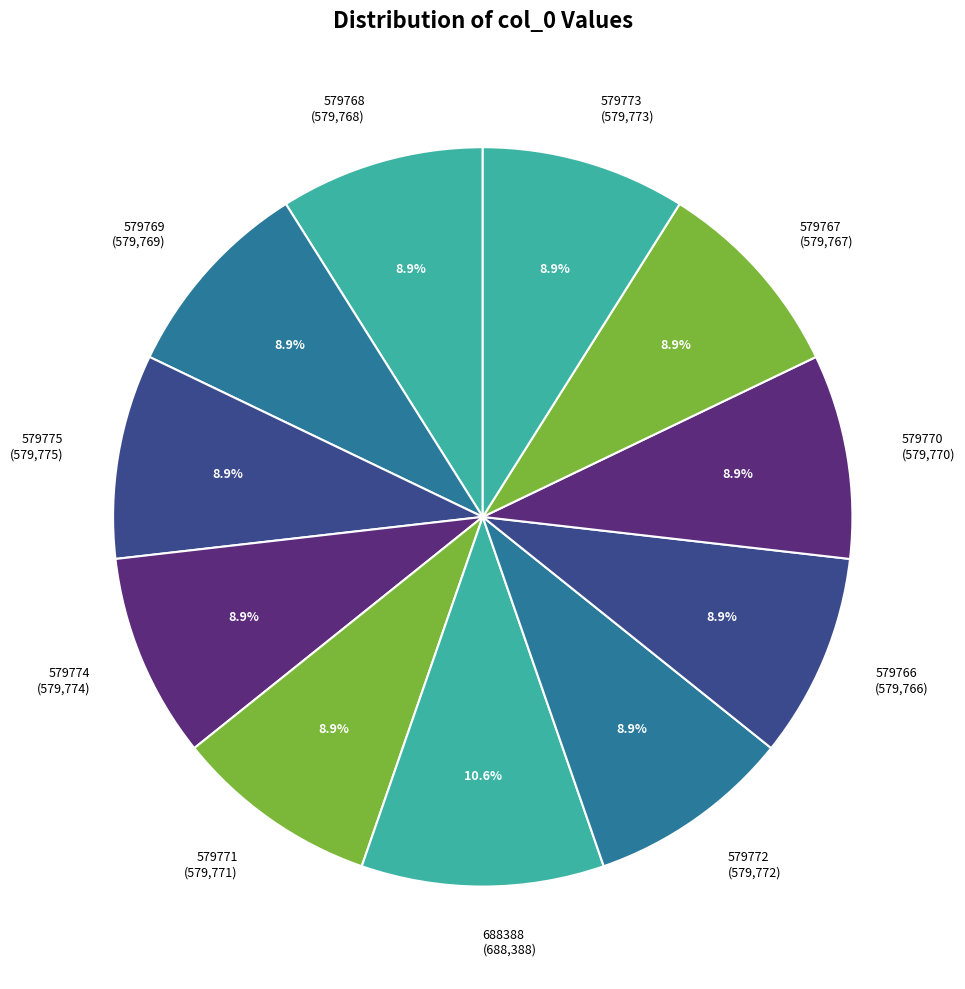

To the nearest percent, what is the difference between the largest and smallest slice percentages?

2%